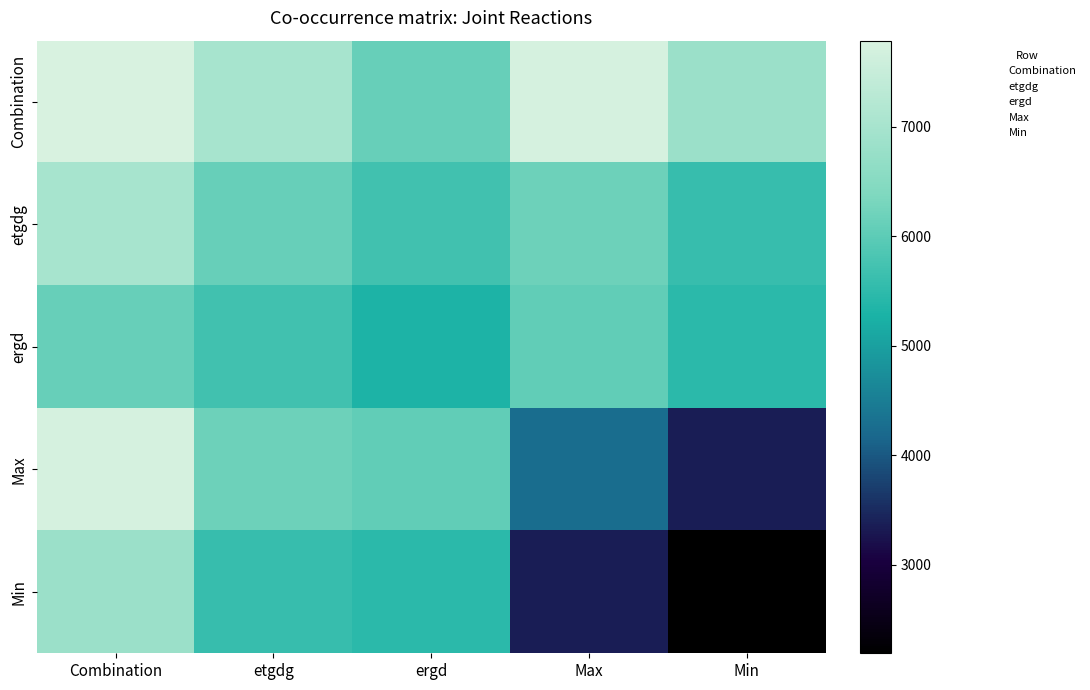

At which category is the sum across all series the highest?

Combination